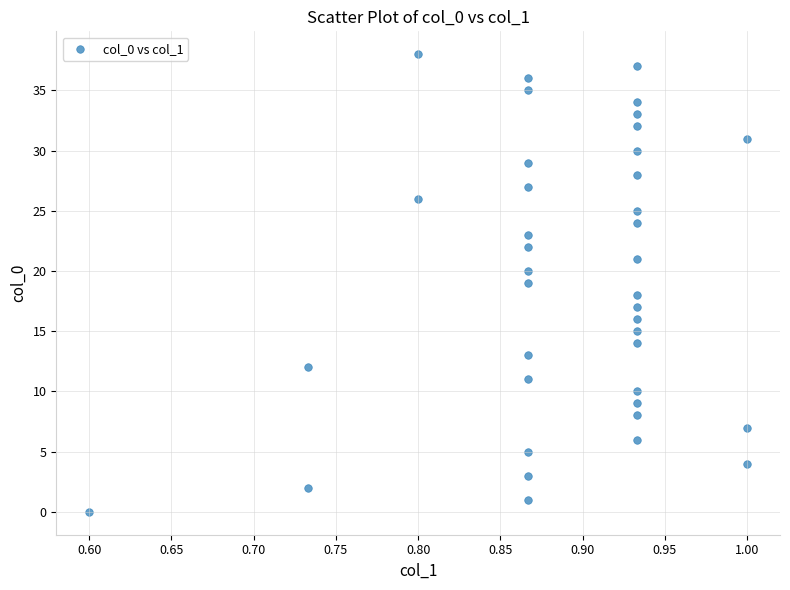

What is the range of Y values (max minus min)?

38